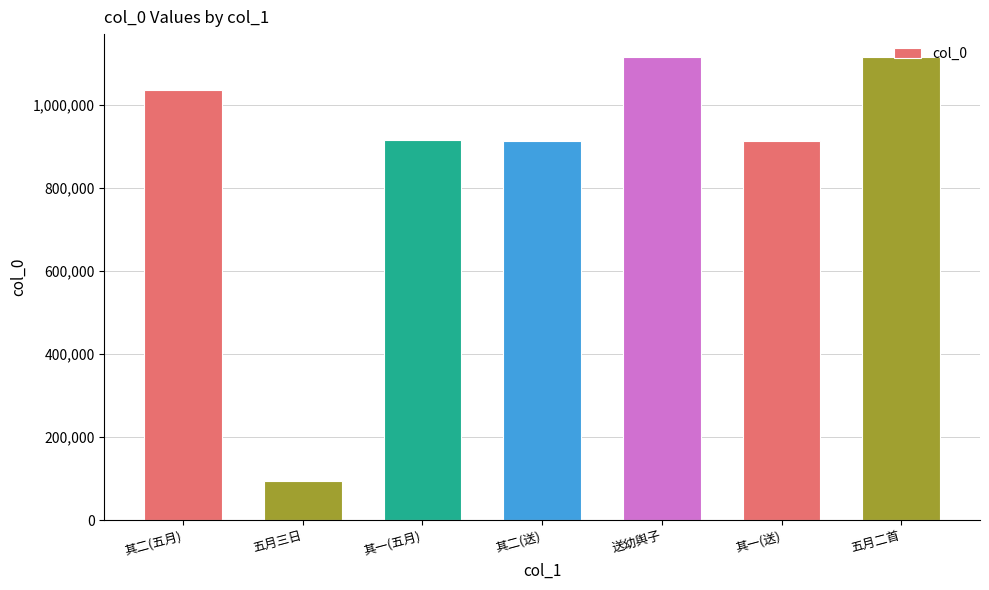

Is it true that the value at 五月三日 is 137180?

False